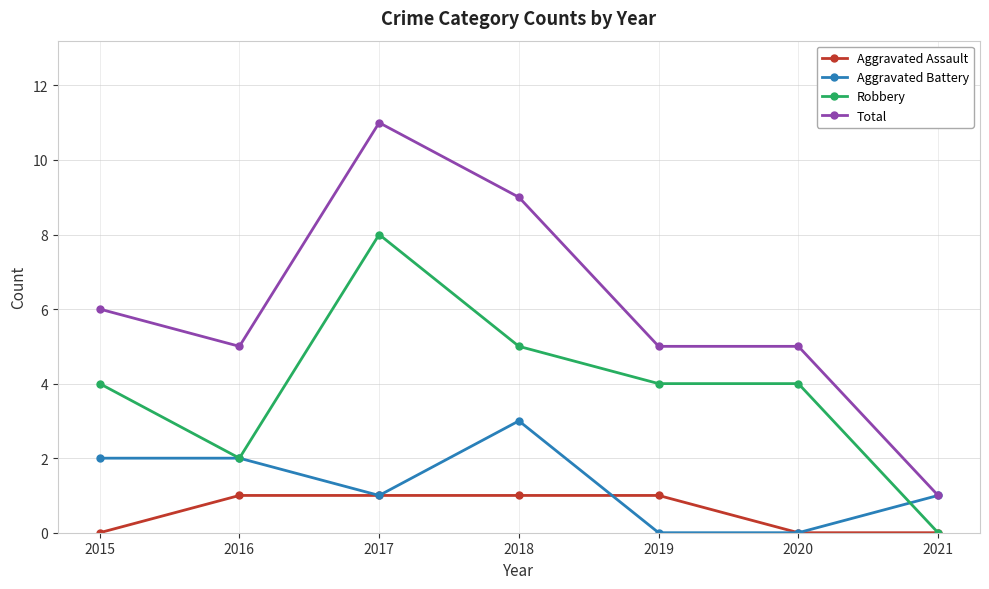

Is this an area chart (filled region under the line)?

No